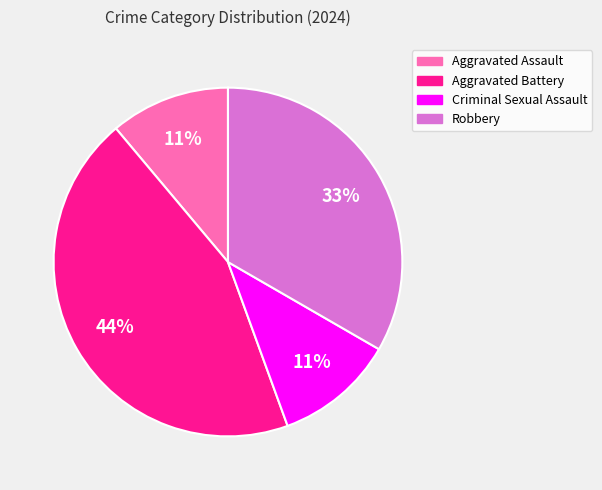

What is the ratio of the value at Aggravated Battery to the value at Aggravated Assault?

4.0